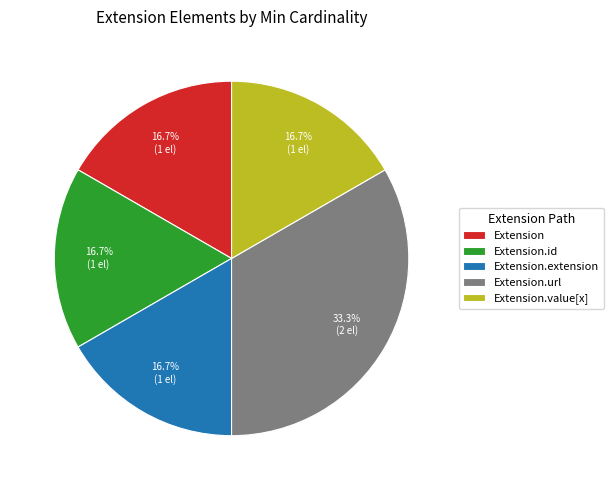

What is the largest slice in the pie chart?

Extension.url